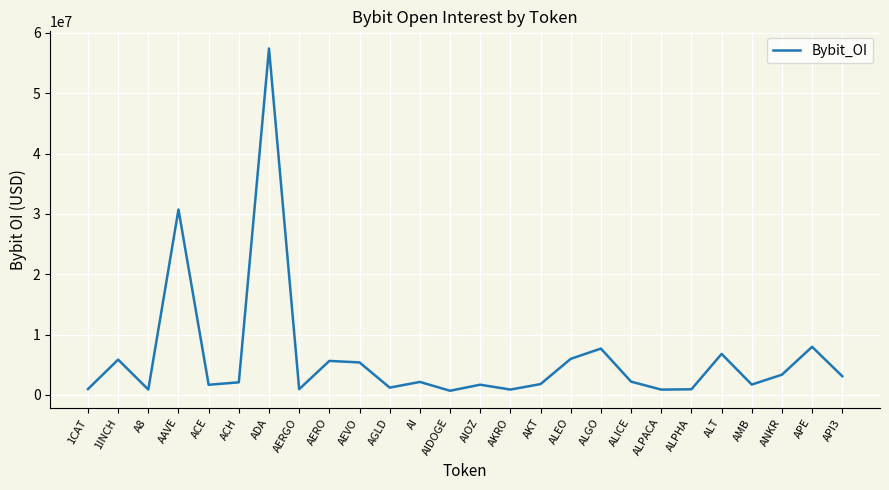

Between ACE and APE, which is larger?

APE